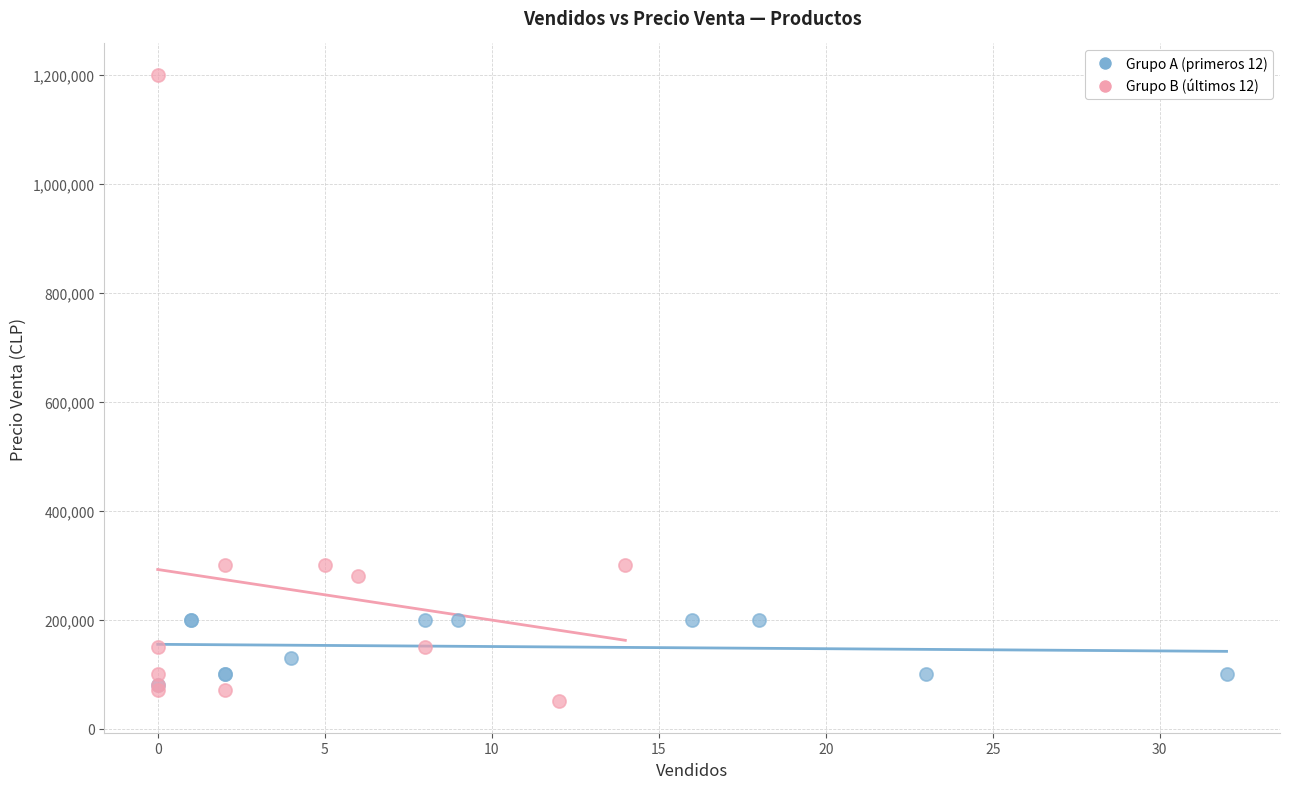

Which series has the largest Y range (max minus min)?

Grupo B (últimos 12)